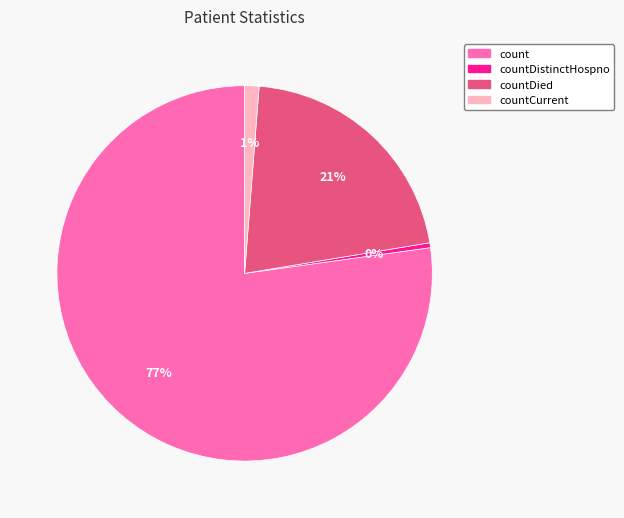

To the nearest percent, what is the average slice percentage?

25%